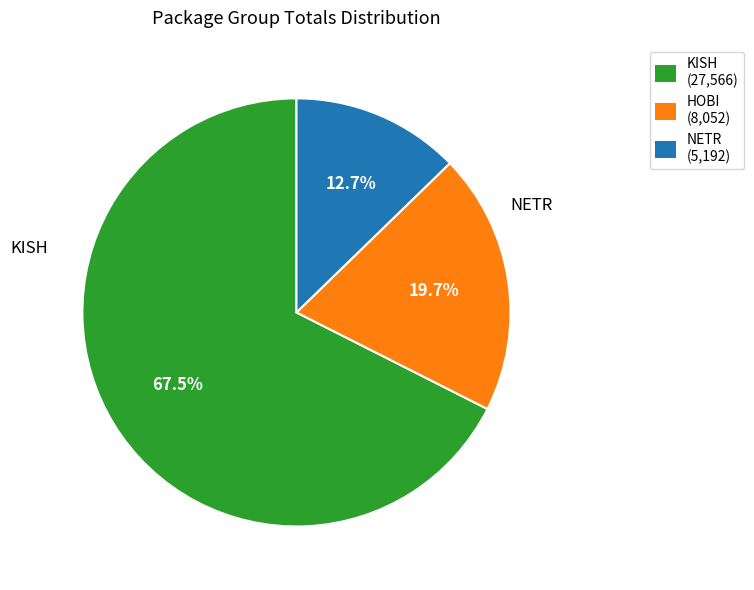

What percentage is NOT represented by HOBI (8,052)?

80.3%